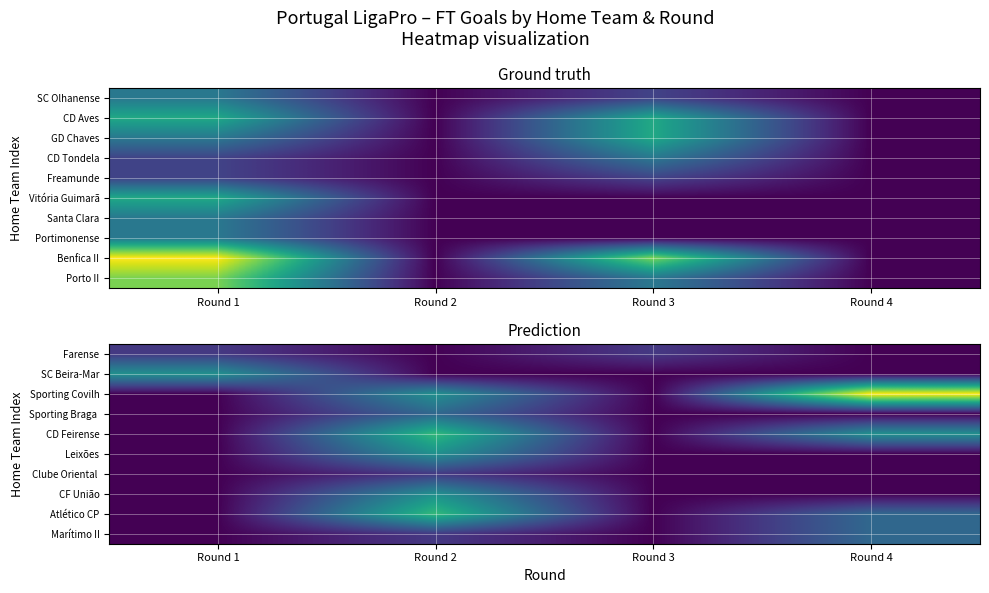

Which label corresponds to the largest value in the chart?

Round 4